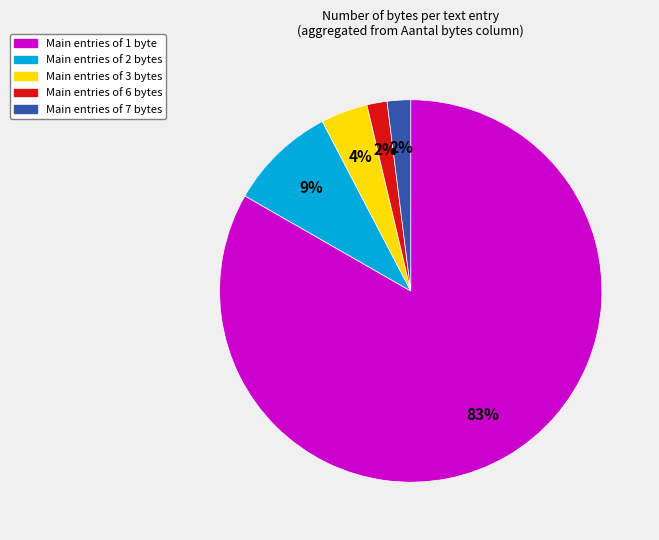

How many slices are in this pie chart?

5